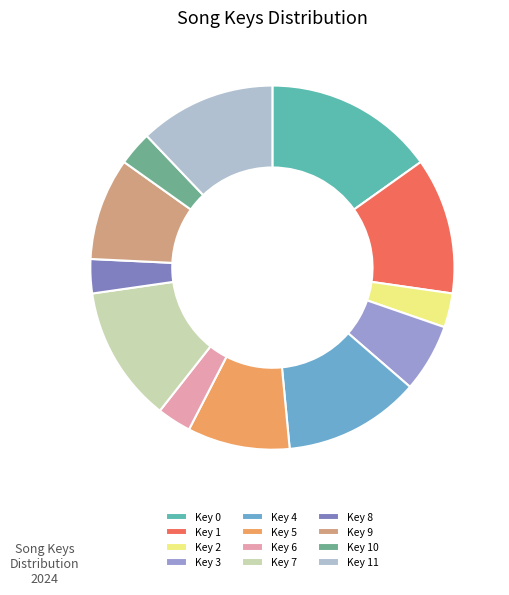

Which slice is the largest?

Key 0